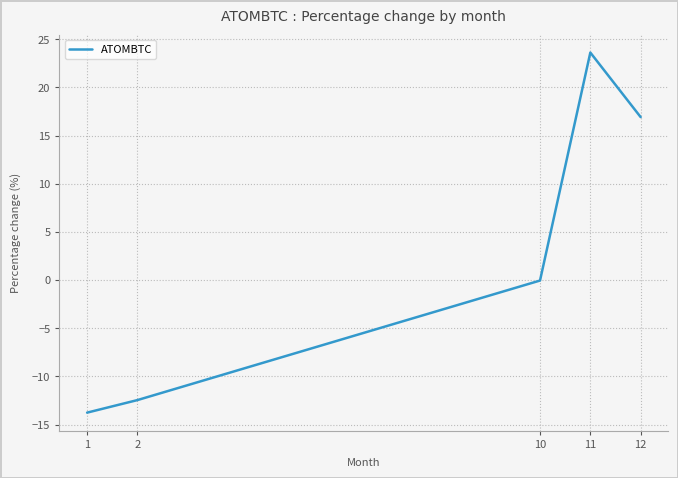

Does the chart display data point markers on the line(s)?

No